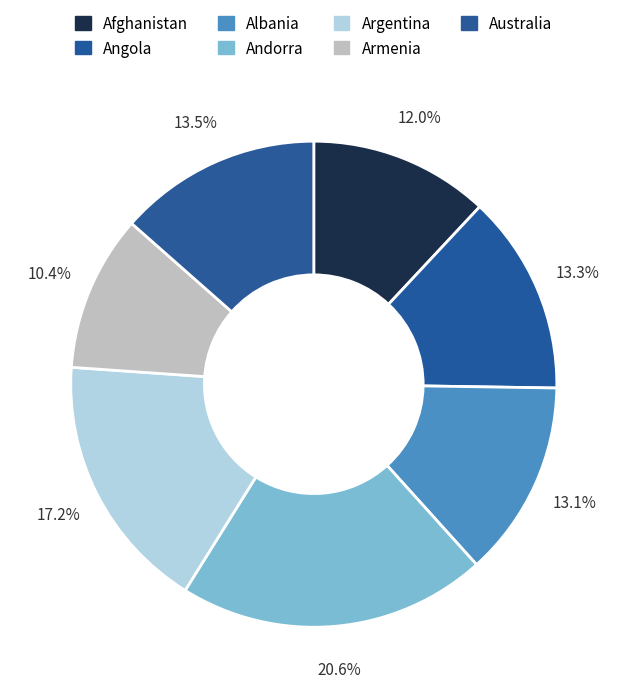

What percentage is the Armenia slice, to the nearest percent?

10%